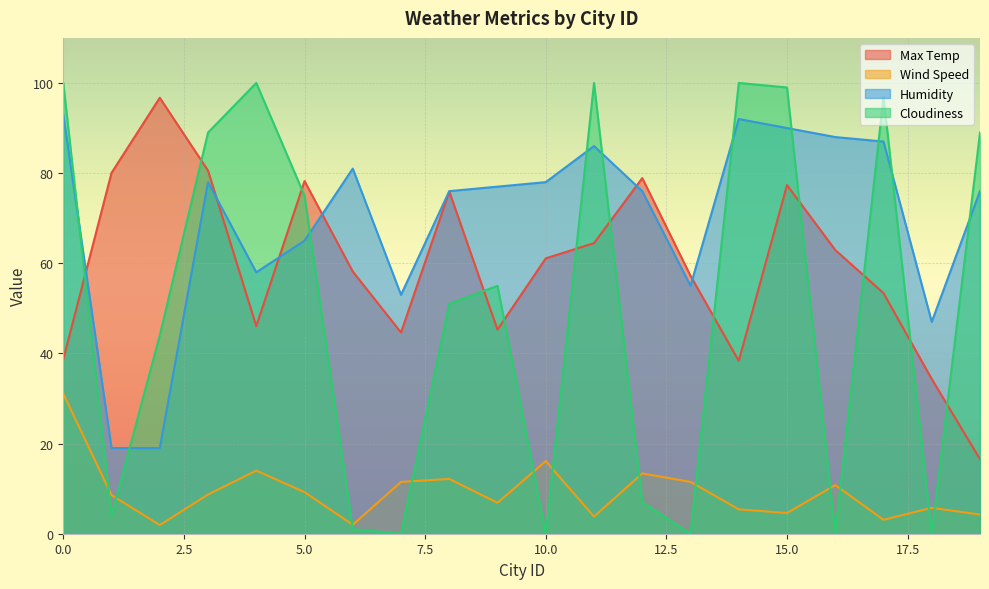

Between 1 and 15, which series saw the biggest shift?

Cloudiness